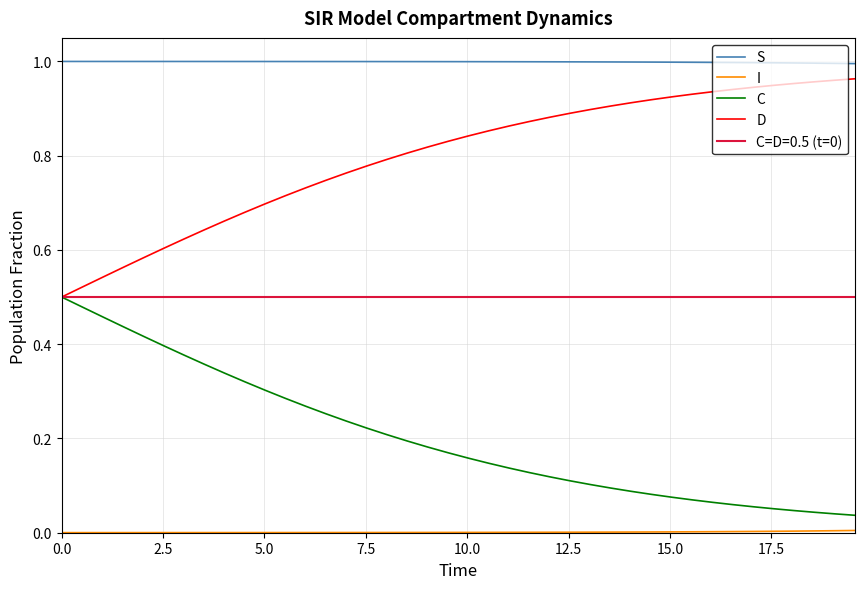

True or false: C and I intersect in this chart.

False